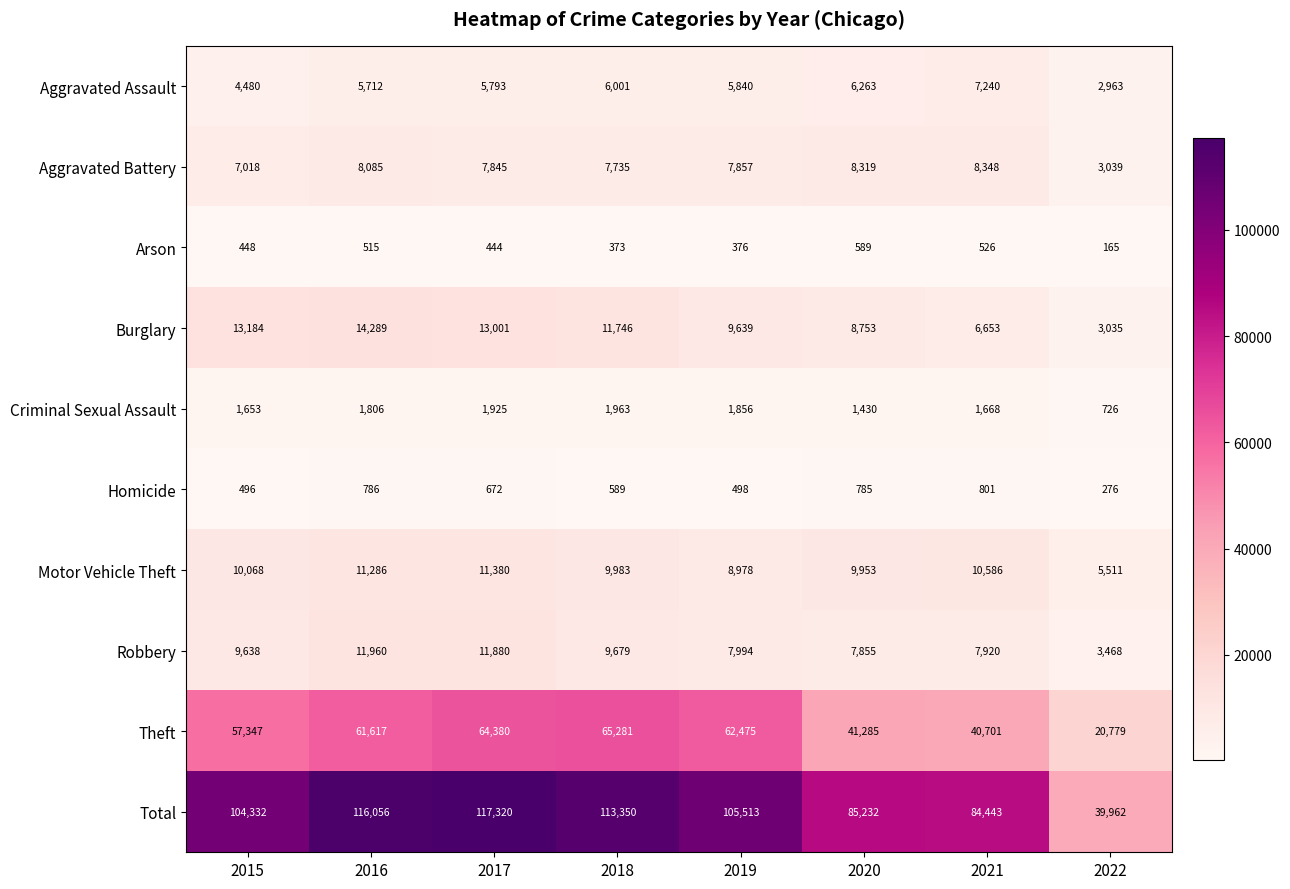

Read the Burglary value at 2017, to the nearest 100.

13000